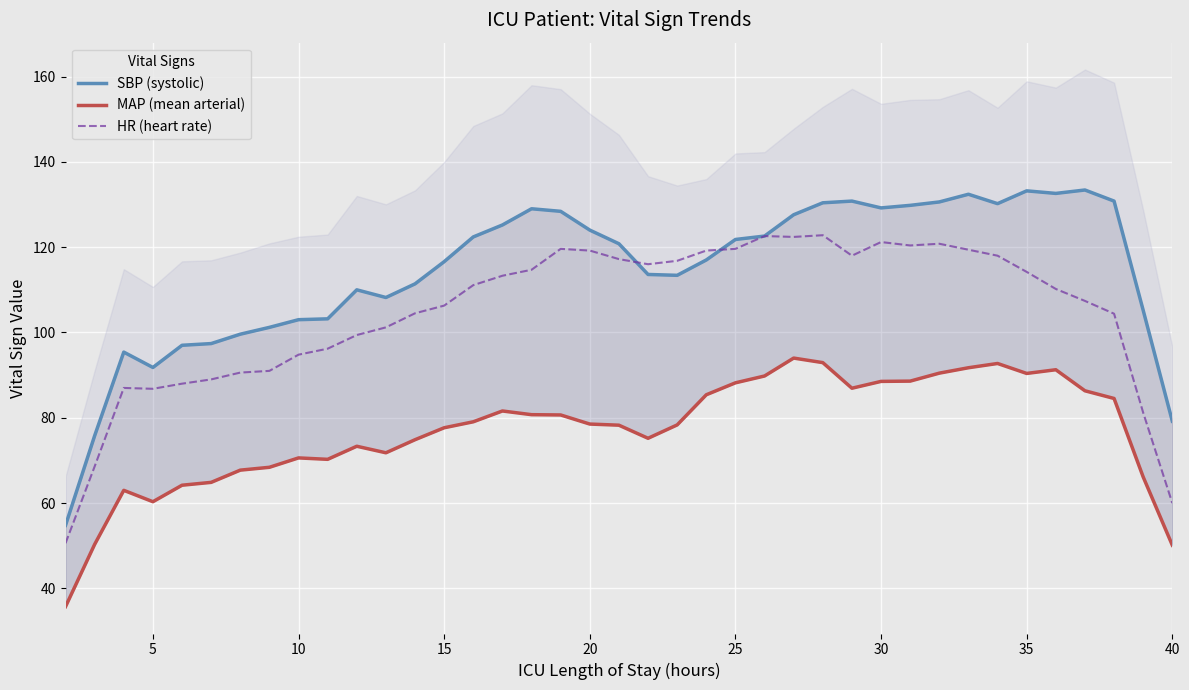

True or false: SBP (systolic) and MAP (mean arterial) cross at least once.

False